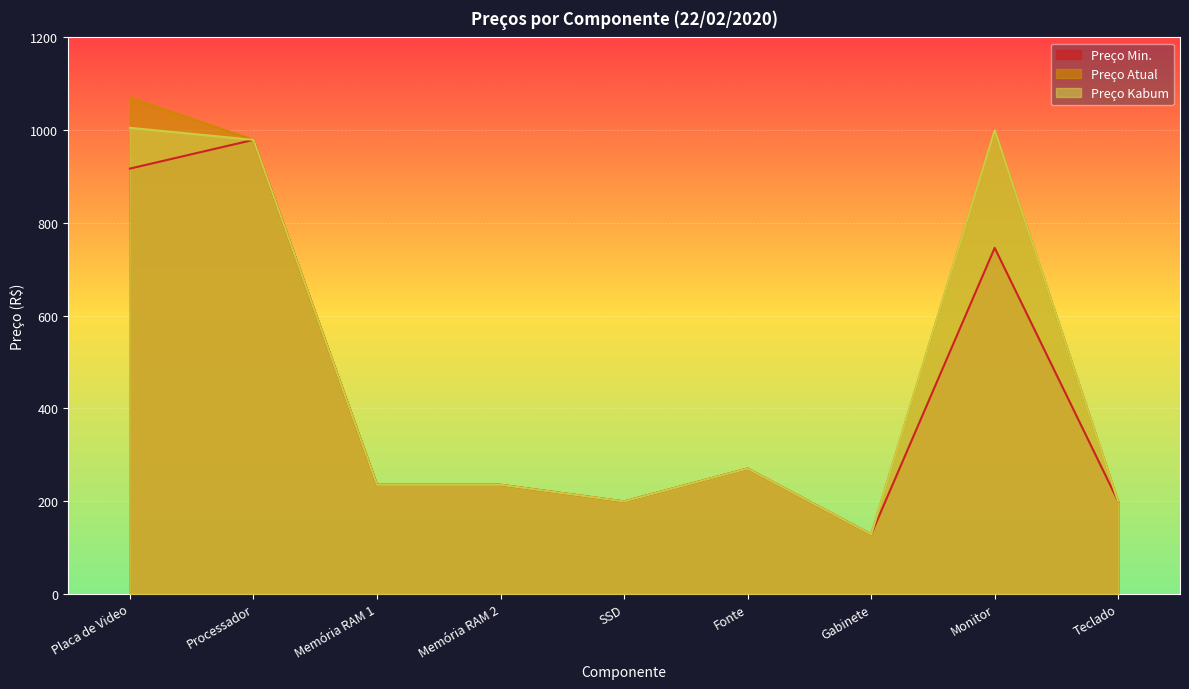

Reading left to right, extract all data points from this chart.

Preço Min.: 917	979	235	235	199	270	128	746	199
Preço Atual: 1070	979	235	235	199	270	128	1000	199
Preço Kabum: 1005	979	235	235	199	270	128	1000	199